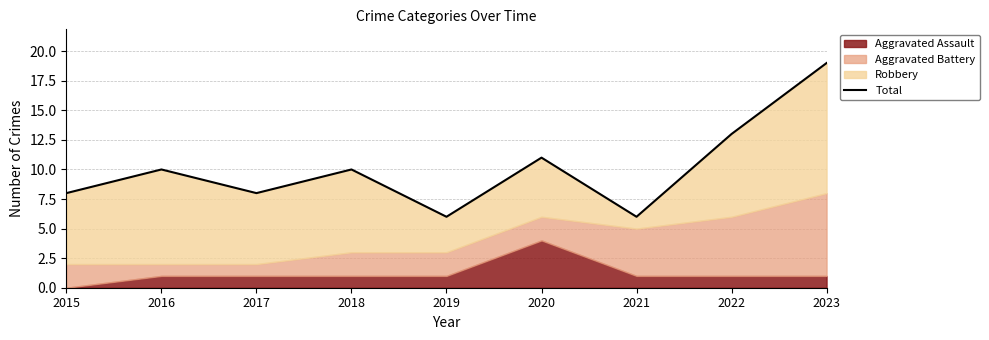

List the labels in order of value, largest first.

2023, 2022, 2020, 2016, 2018, 2015, 2017, 2019, 2021